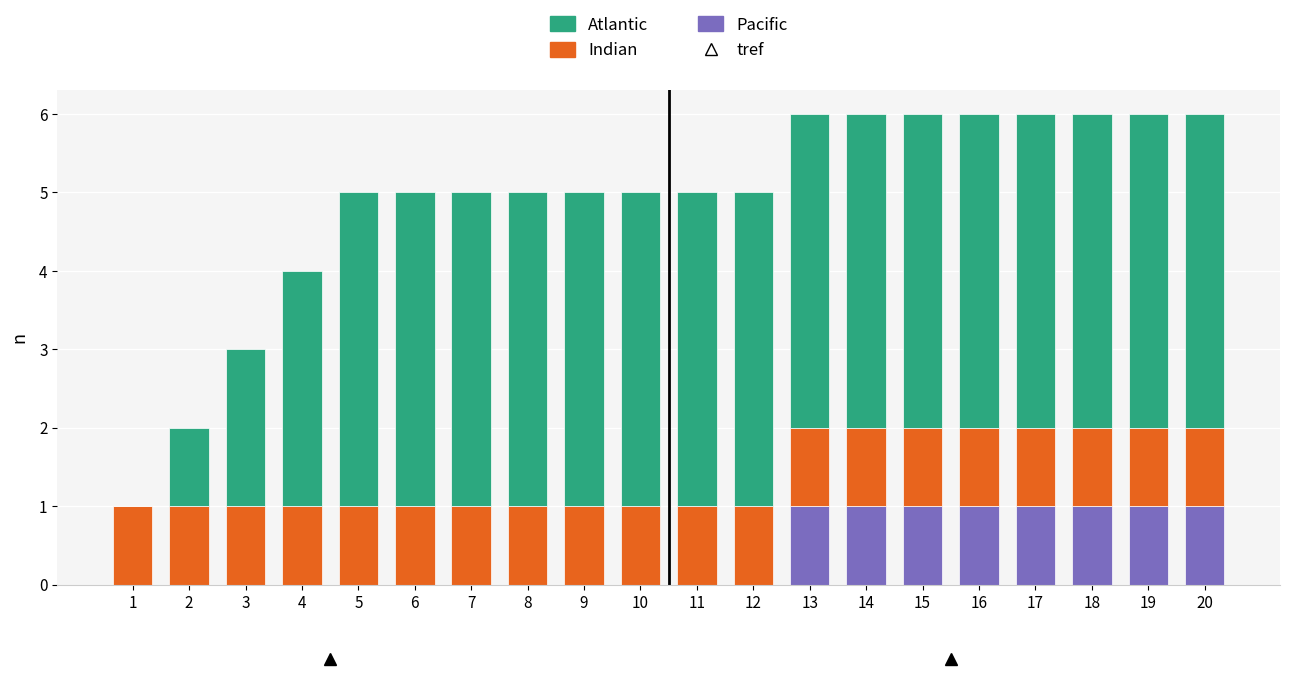

The value of Pacific at 11 is -1. True or false?

False